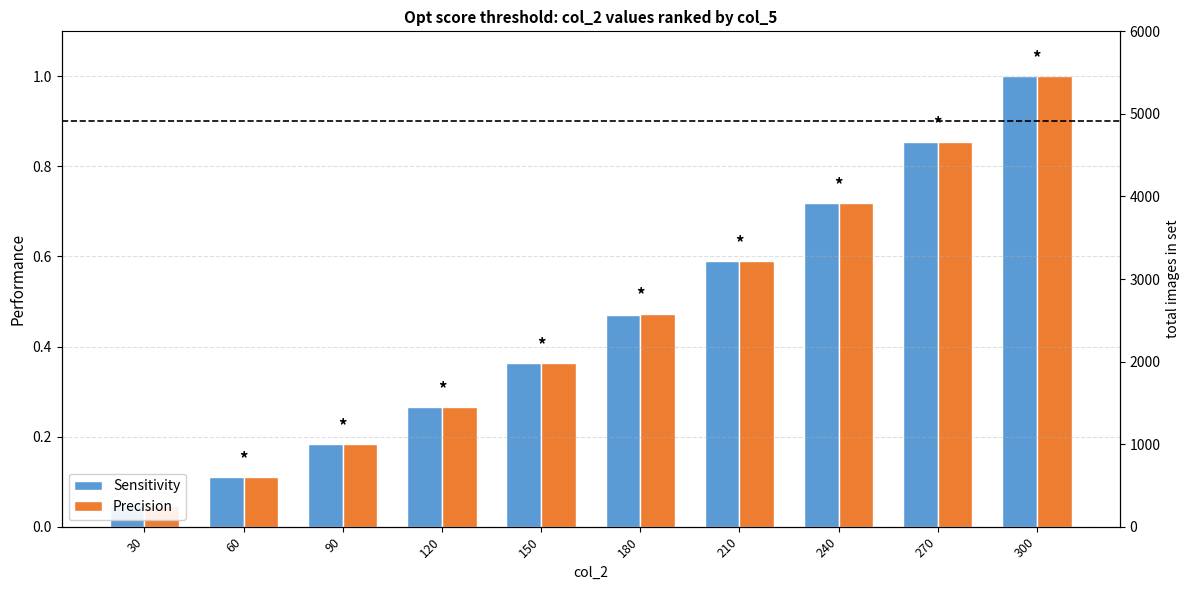

What is the greatest value displayed?

1.0